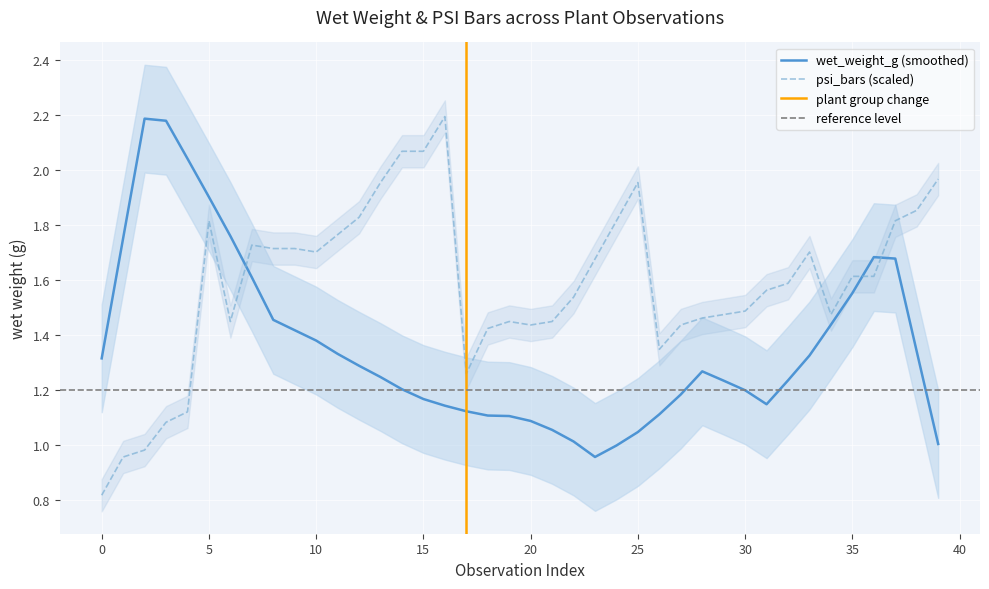

True or false: psi_bars (scaled) and wet_weight_g (smoothed) intersect in this chart.

True